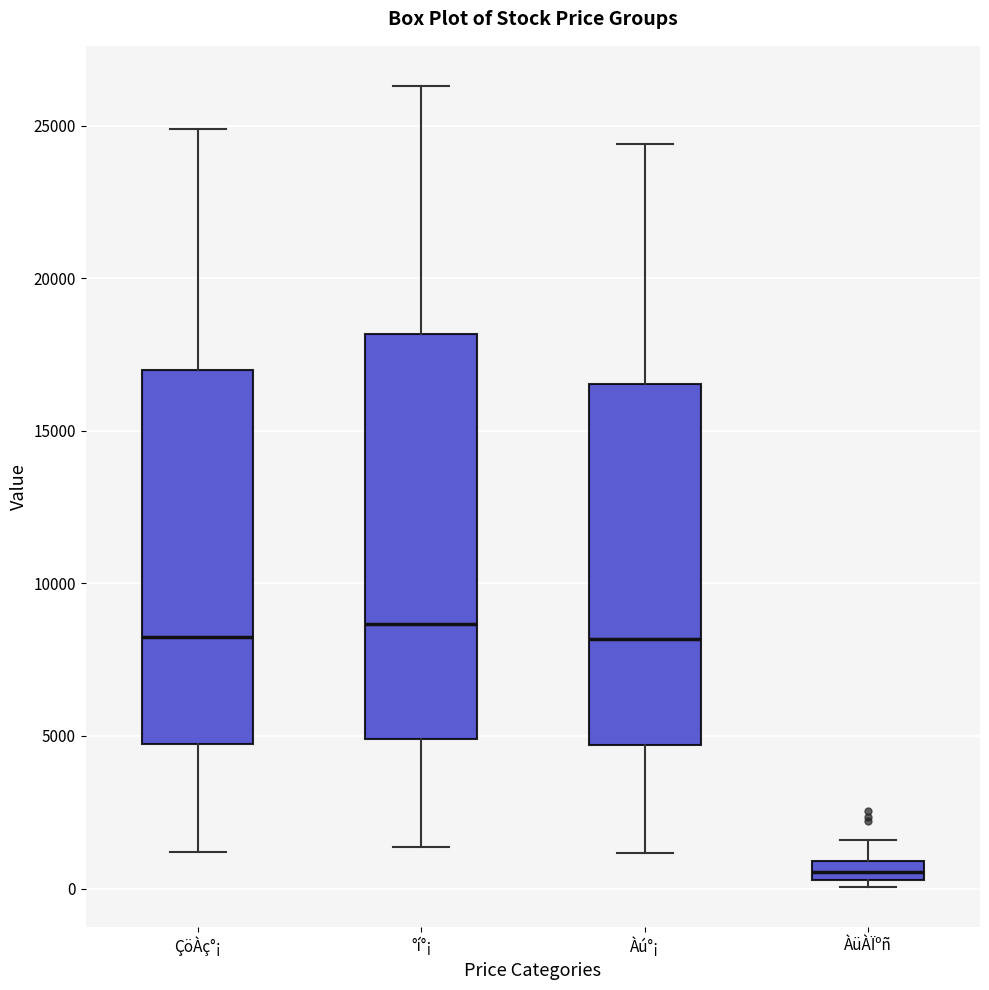

Comparing the boxes themselves (not the whiskers), which one is the tallest?

°í°¡